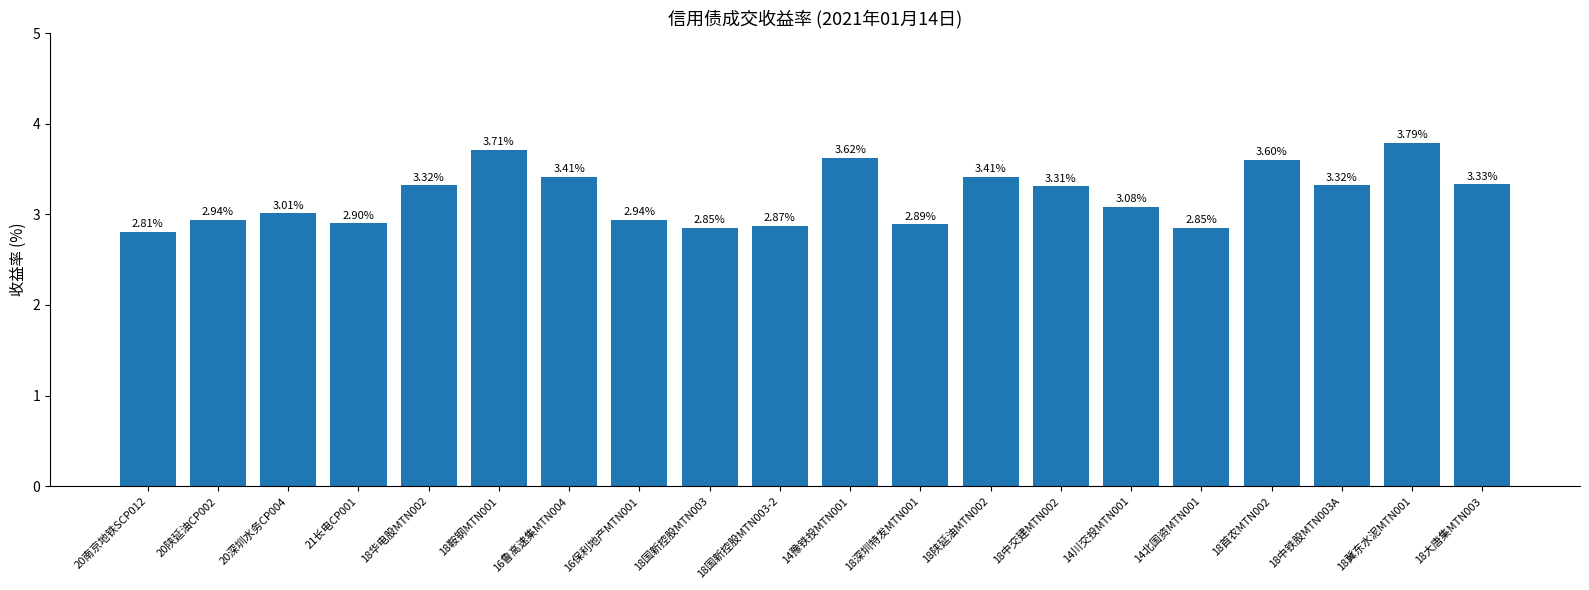

What is the label of the 8th bar from the left?

16保利地产MTN001